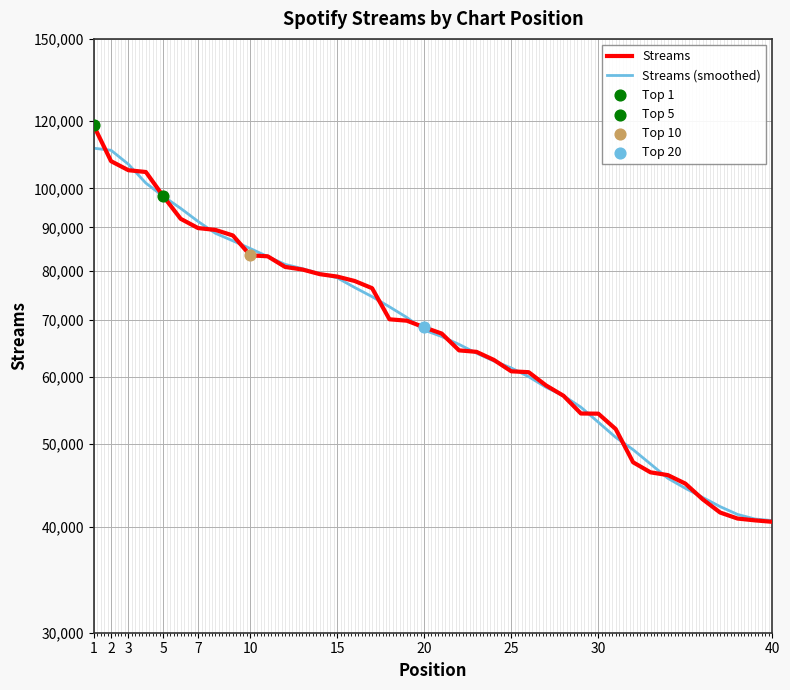

Which series has the widest spread of Y values?

Streams